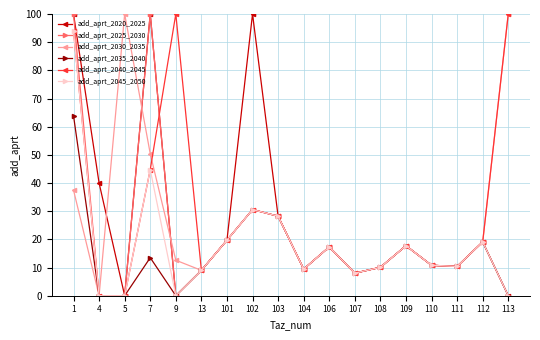

What is the spread (max minus min) of values at 102?

69.4